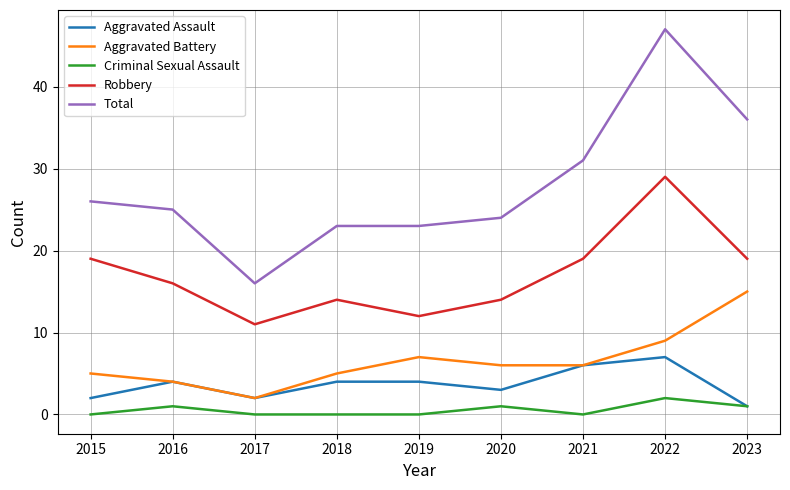

Is the value of Aggravated Battery at 2018 greater than the value of Total at 2017?

No